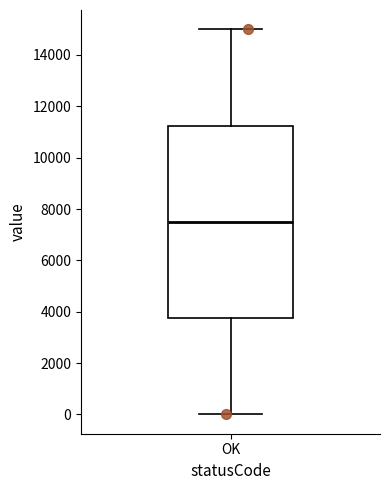

Read this box plot against the y-axis: the position of the median line, the range covered by the box, and the ends of both whiskers. The values are not printed on the chart, so give them approximately, as read against the axis.

median 7600, box 3800 to 11200, whiskers 0 to 15000